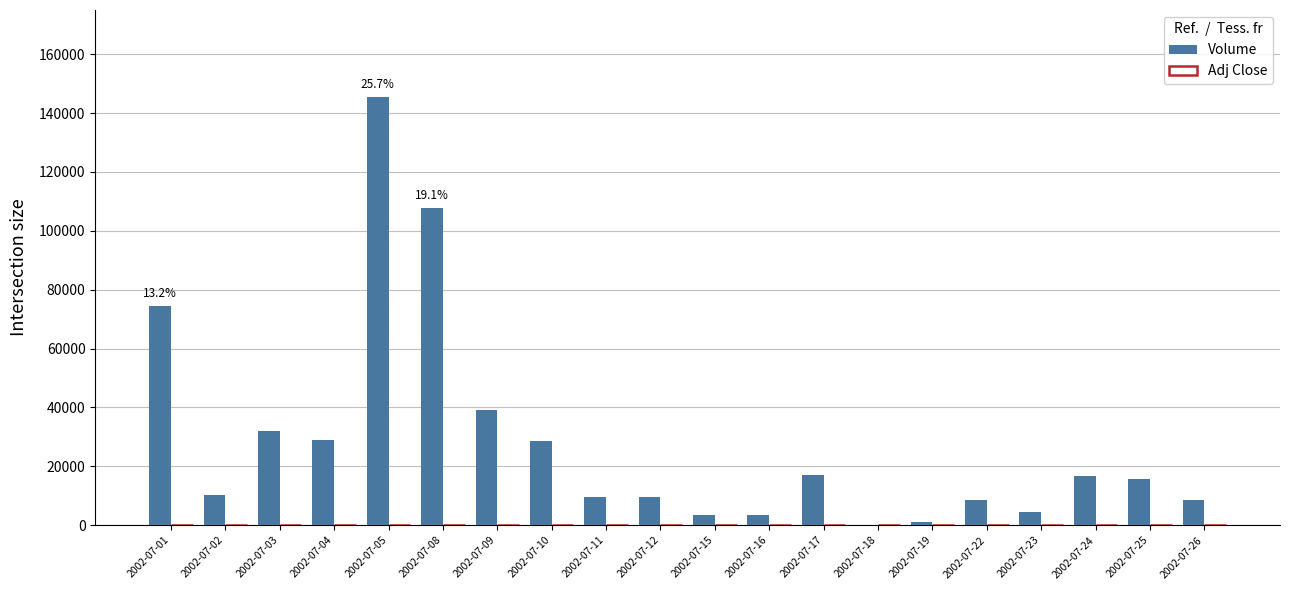

At which label is Volume closest to 72735?

2002-07-01